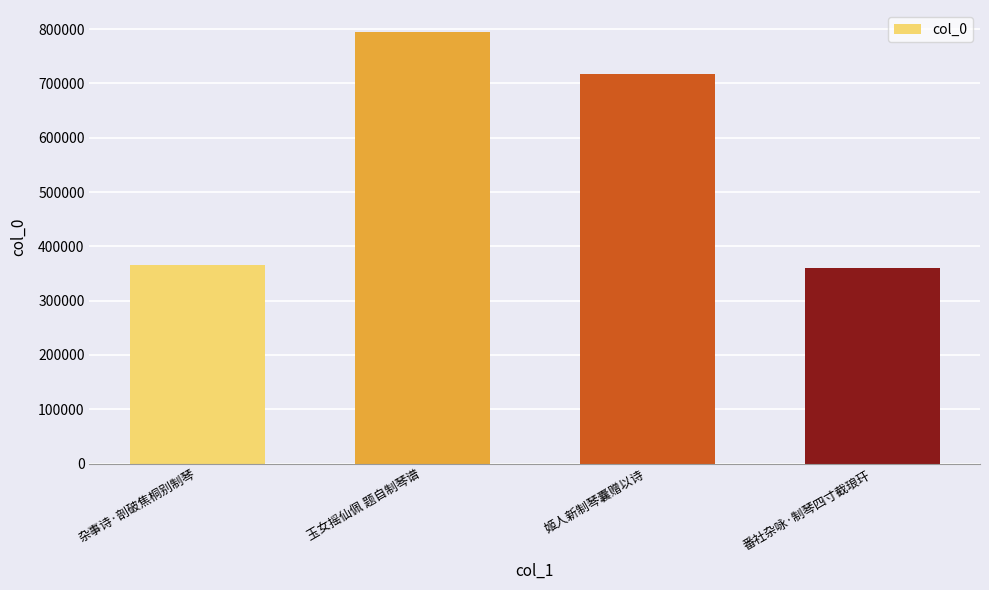

Where is the data nearest to the value 577562?

姬人新制琴囊赠以诗